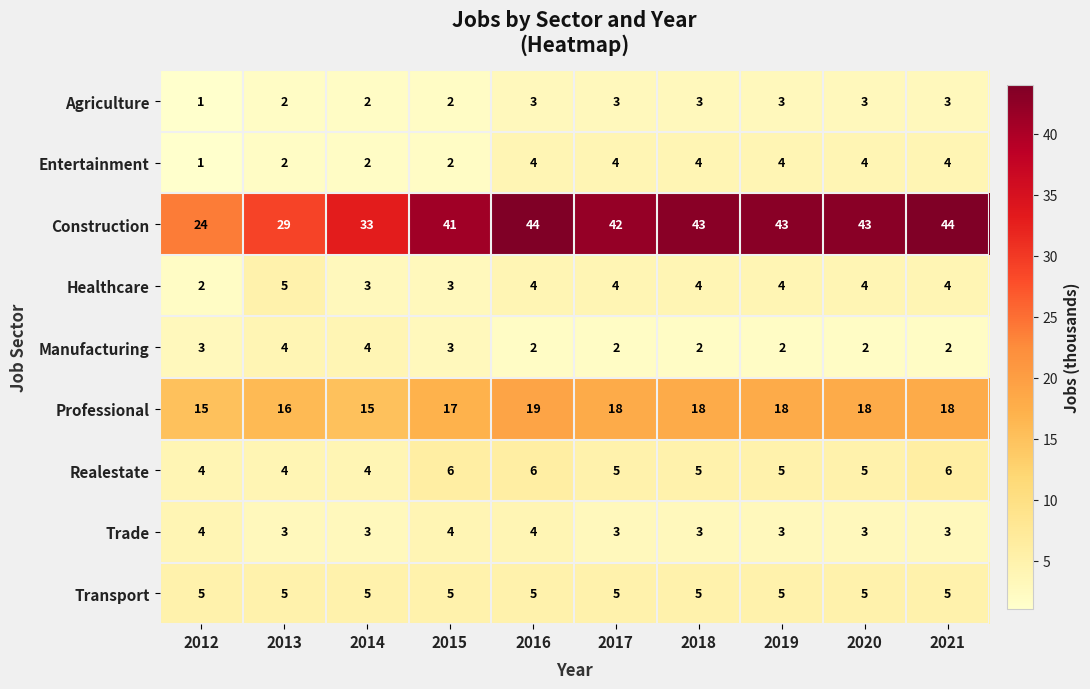

What is the smallest value displayed?

1